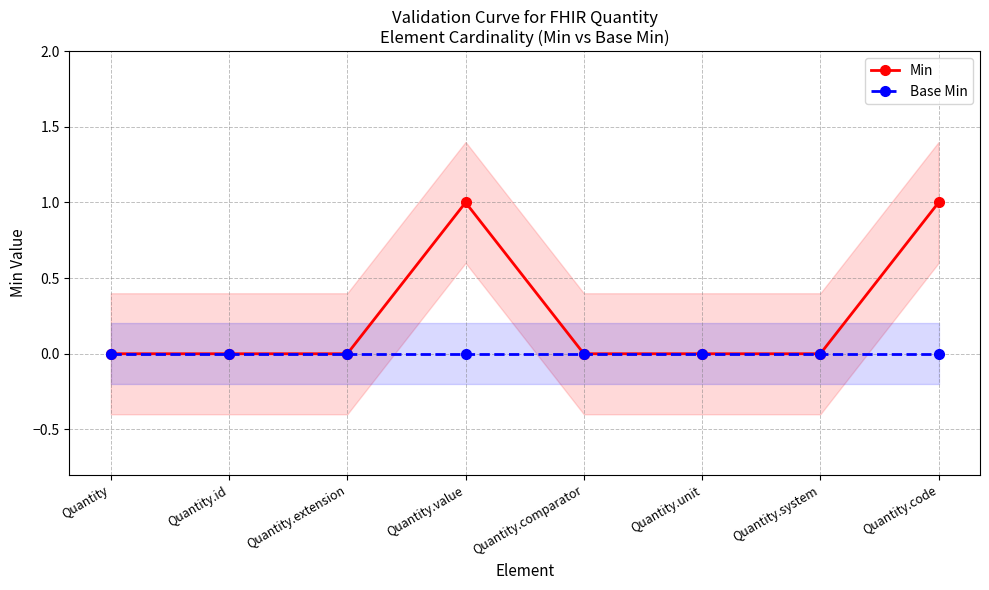

True or false: Base Min and Min intersect in this chart.

False